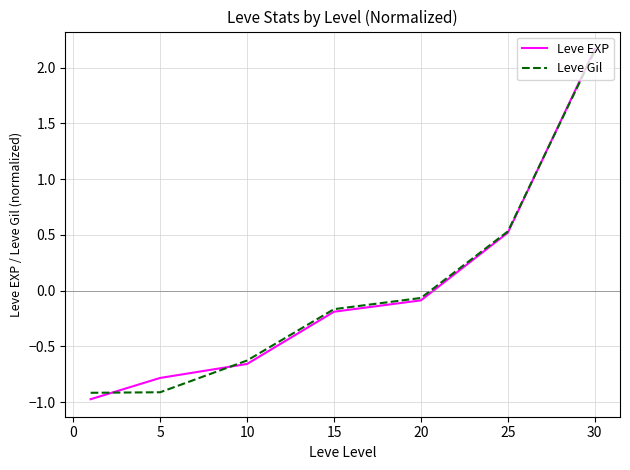

What is the lowest value of the Leve Gil series?

-0.9